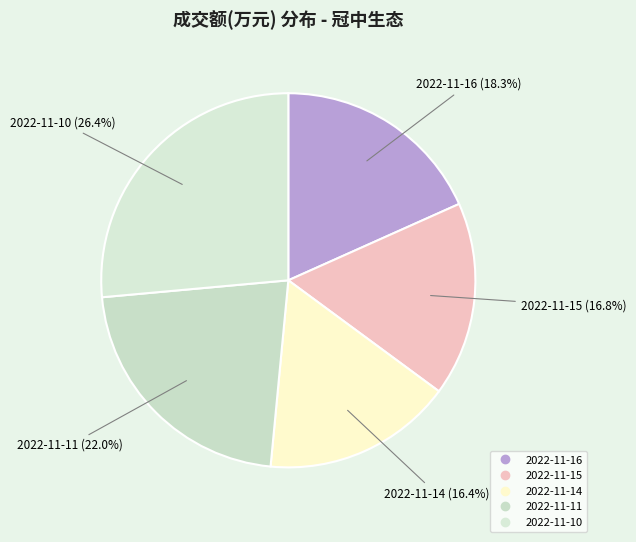

Approximately how many times larger is the value at 2022-11-16 compared to 2022-11-11?

0.8